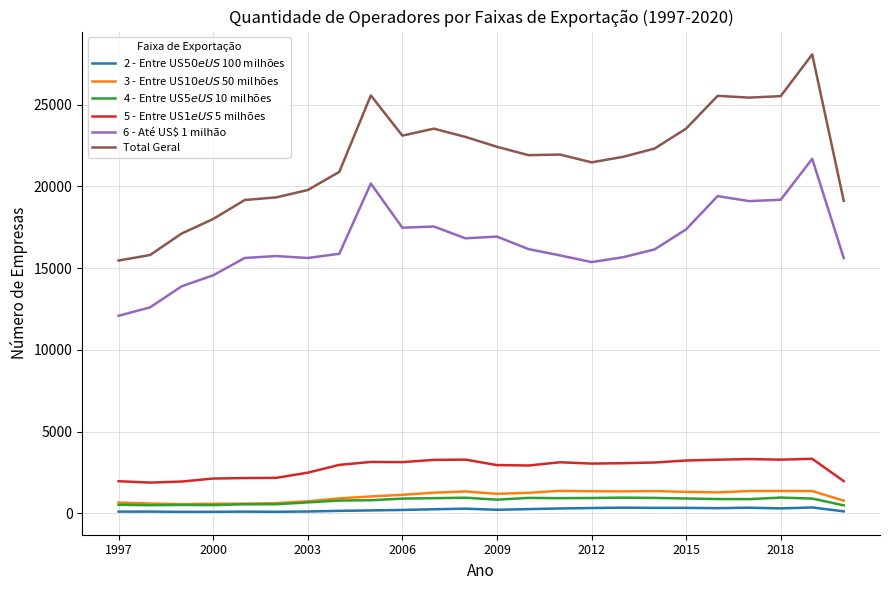

Which series has the widest spread of values?

Total Geral